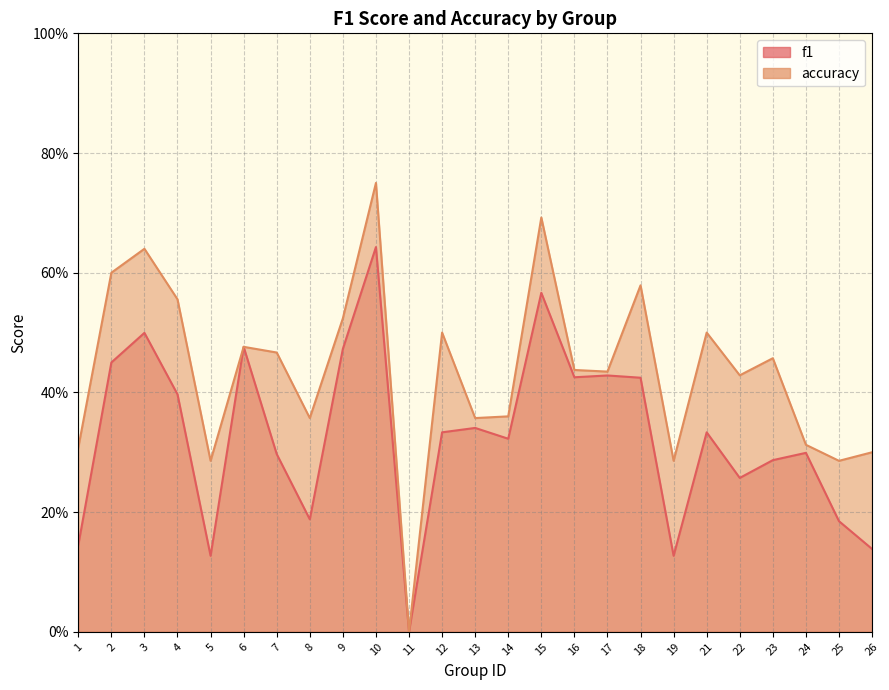

List the series in order of their peak value, lowest first.

f1, accuracy